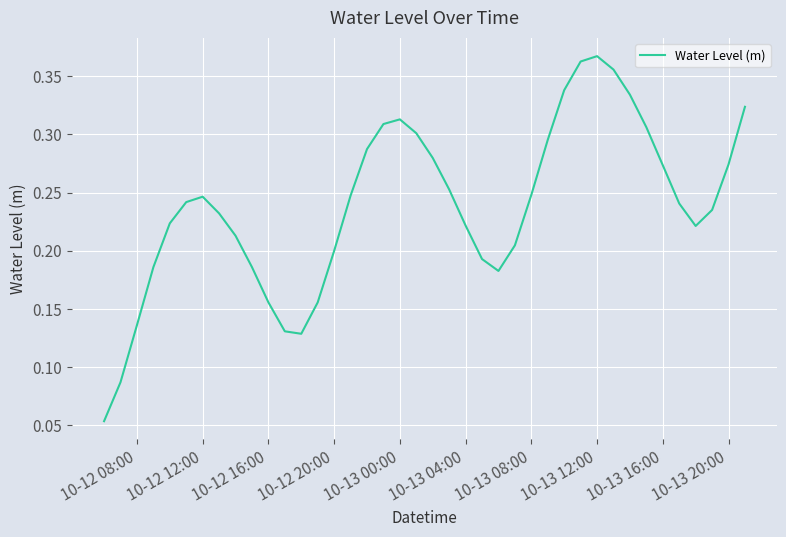

True or false: the data shows 0.1 at 10-12 12:00.

False